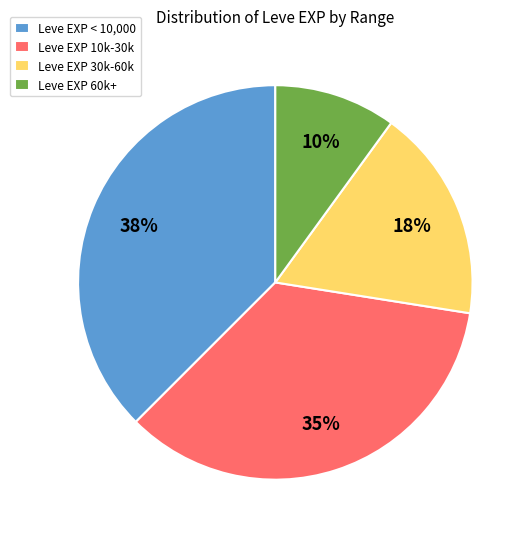

The Leve EXP < 10,000 slice represents 27% of the pie. True or false?

False